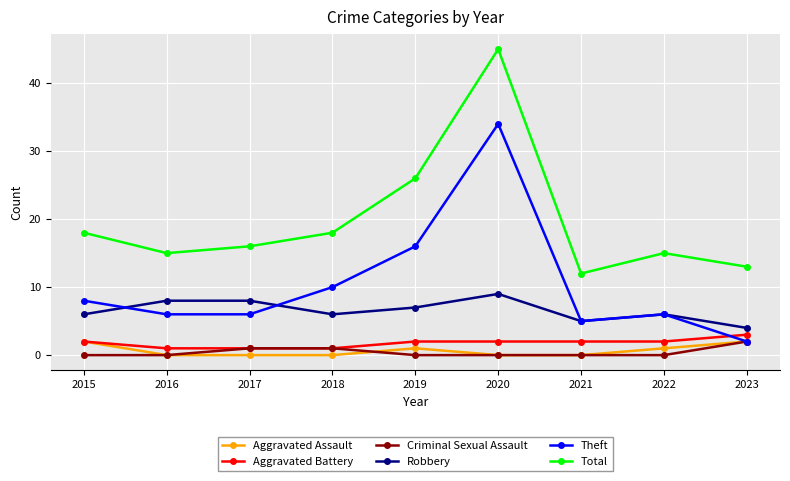

Count the Aggravated Assault values in the range 0 to 1.

7